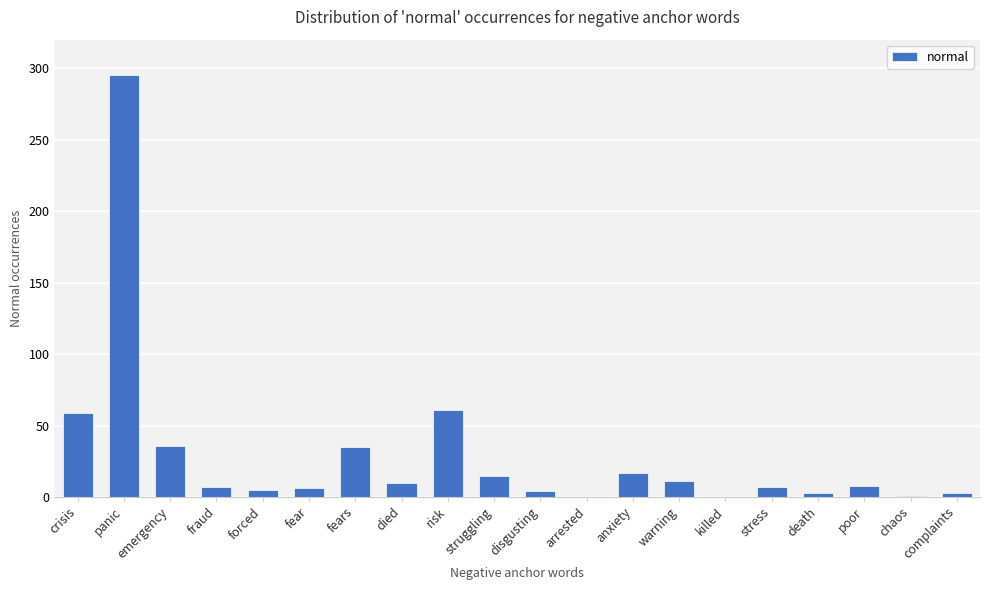

What is the greatest value displayed?

295